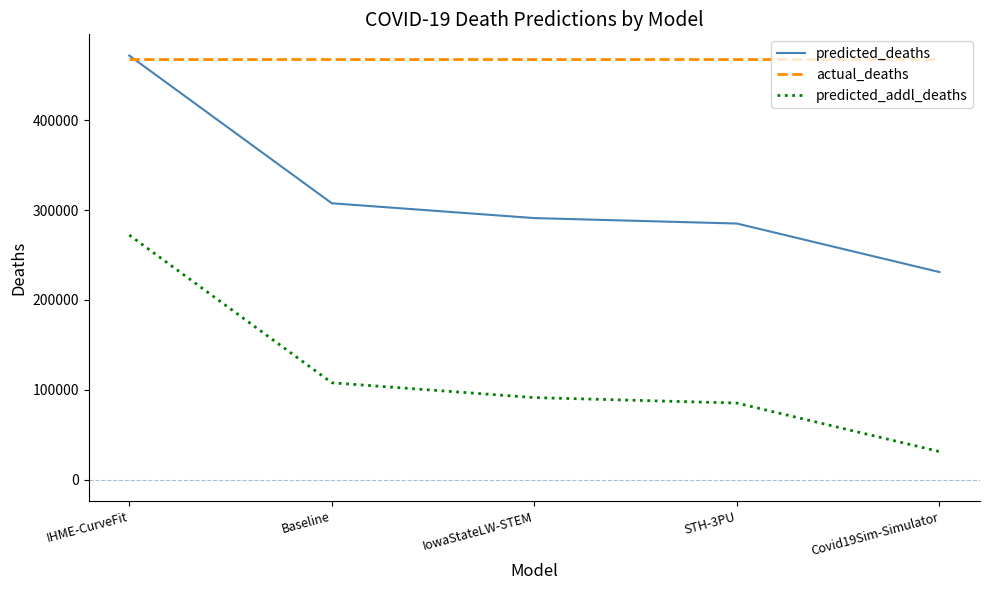

Reading left to right, extract all data points from this chart.

predicted_deaths: IHME-CurveFit=471680.7	Baseline=307492.1	IowaStateLW-STEM=291032.0	STH-3PU=284978.0	Covid19Sim-Simulator=231021.0
actual_deaths: IHME-CurveFit=468282.0	Baseline=468282.0	IowaStateLW-STEM=468282.0	STH-3PU=468282.0	Covid19Sim-Simulator=468282.0
predicted_addl_deaths: IHME-CurveFit=272171.7	Baseline=107983.1	IowaStateLW-STEM=91523.0	STH-3PU=85469.0	Covid19Sim-Simulator=31512.0